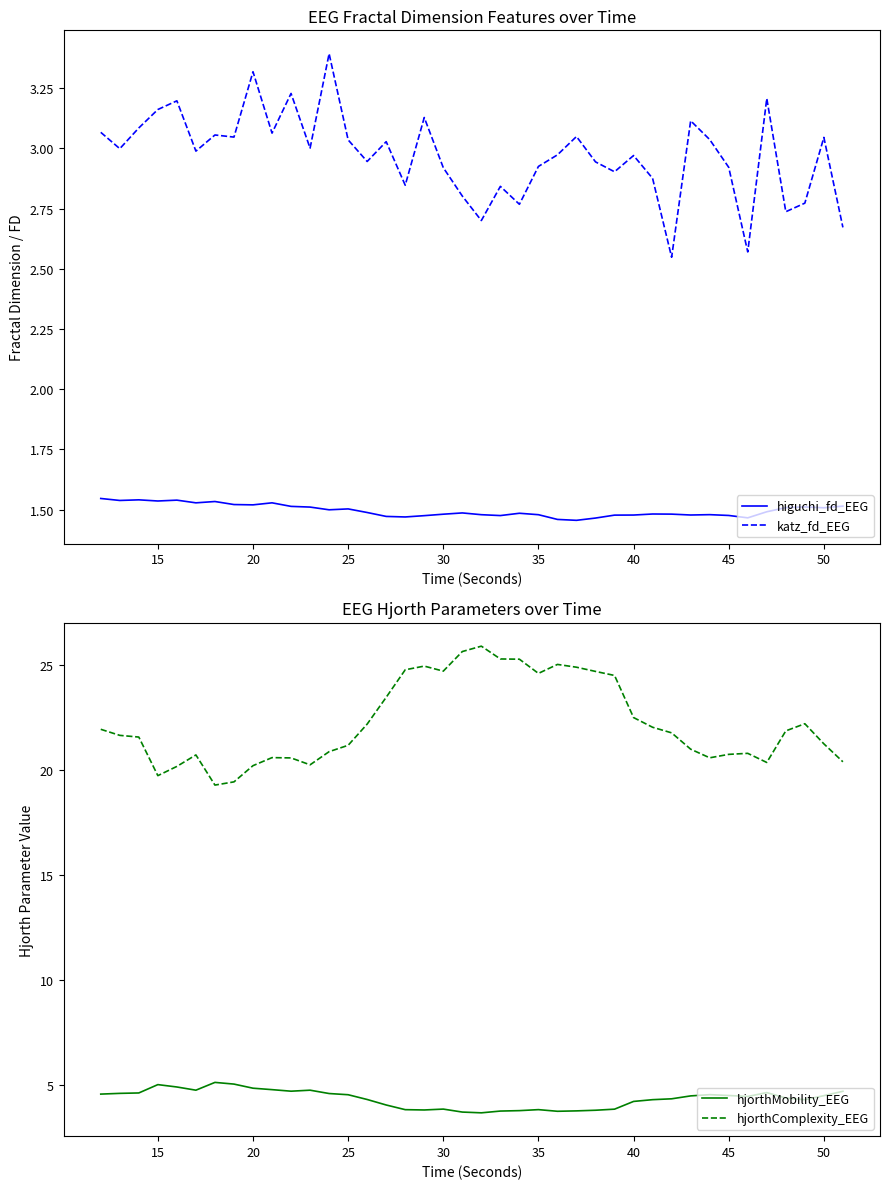

What is the value of the hjorthMobility_EEG point at the 11th from the left?

4.6